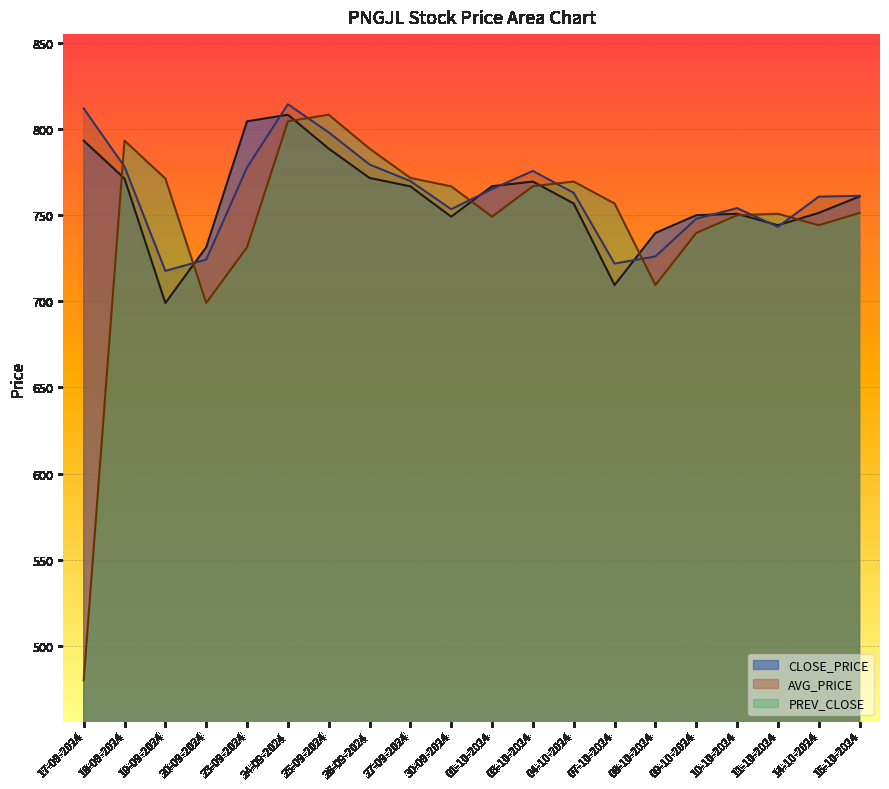

Is it true that AVG_PRICE equals 361.6 at 11-10-2024?

False